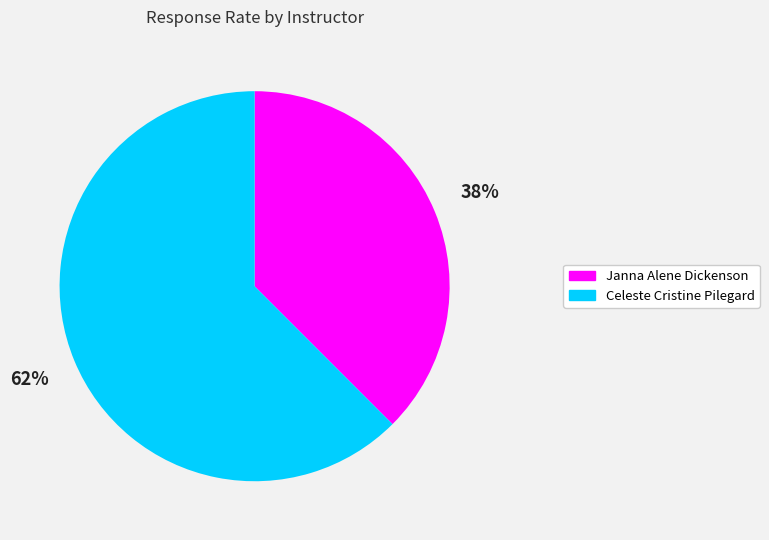

To the nearest percent, what is the combined percentage of Celeste Cristine Pilegard and Janna Alene Dickenson?

100%